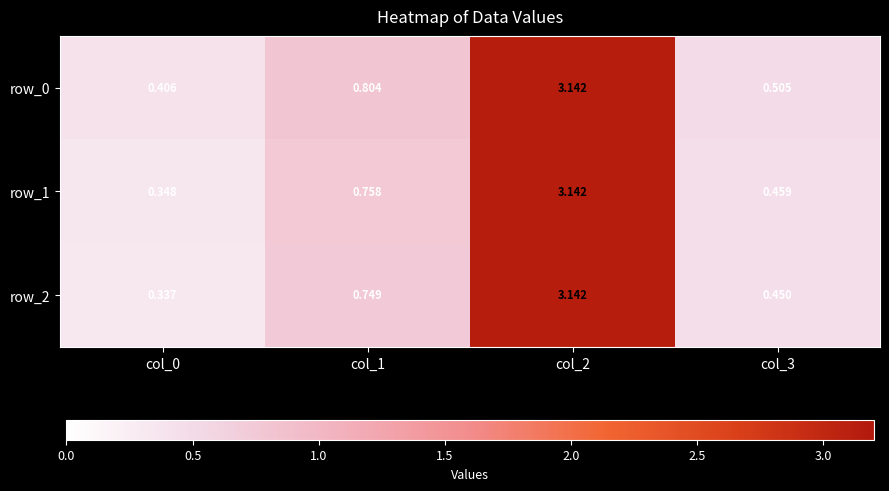

Between col_0 and col_3, which series saw the biggest shift?

row_2